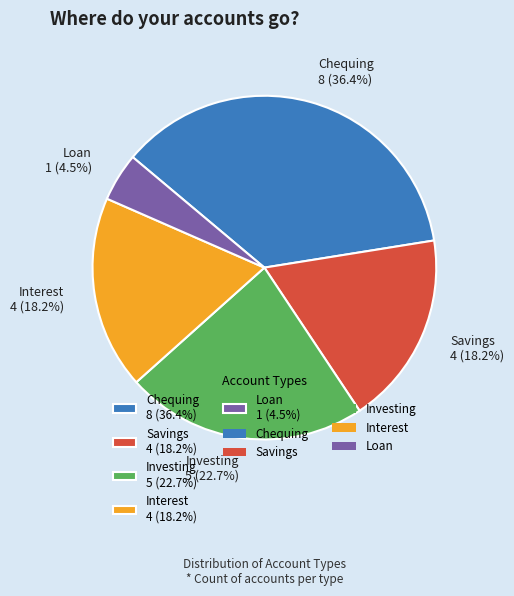

What is the ratio of the value at Chequing 8 (36.4%) to the value at Investing 5 (22.7%)?

1.6